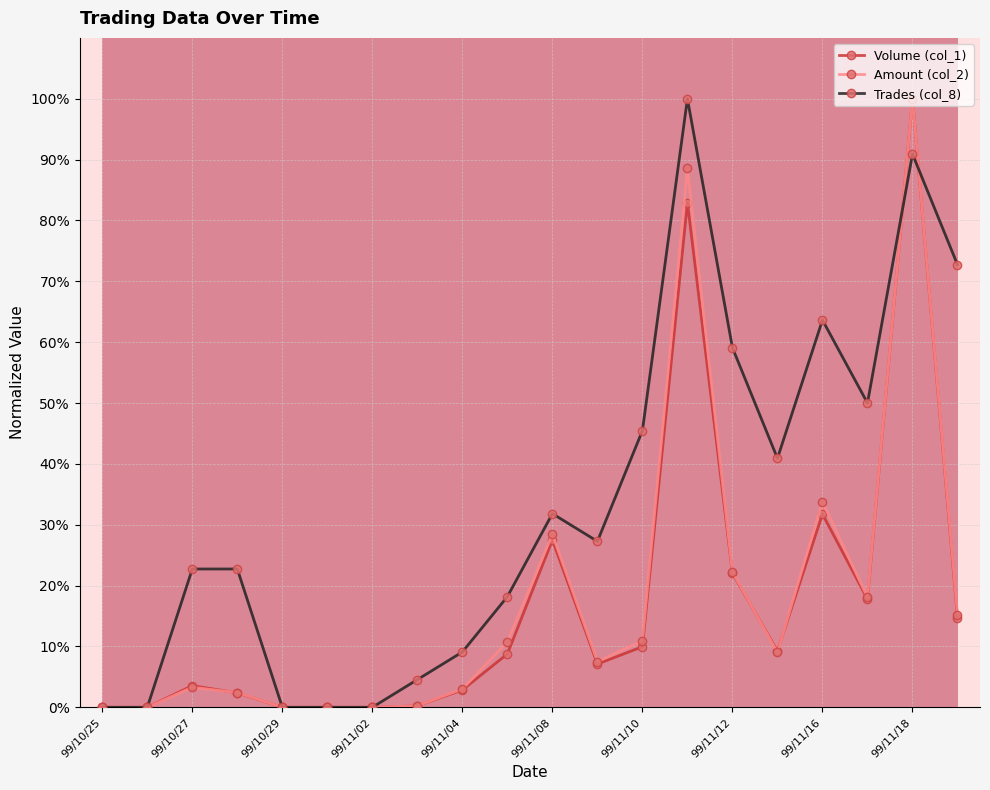

Does the chart display data point markers on the line(s)?

Yes